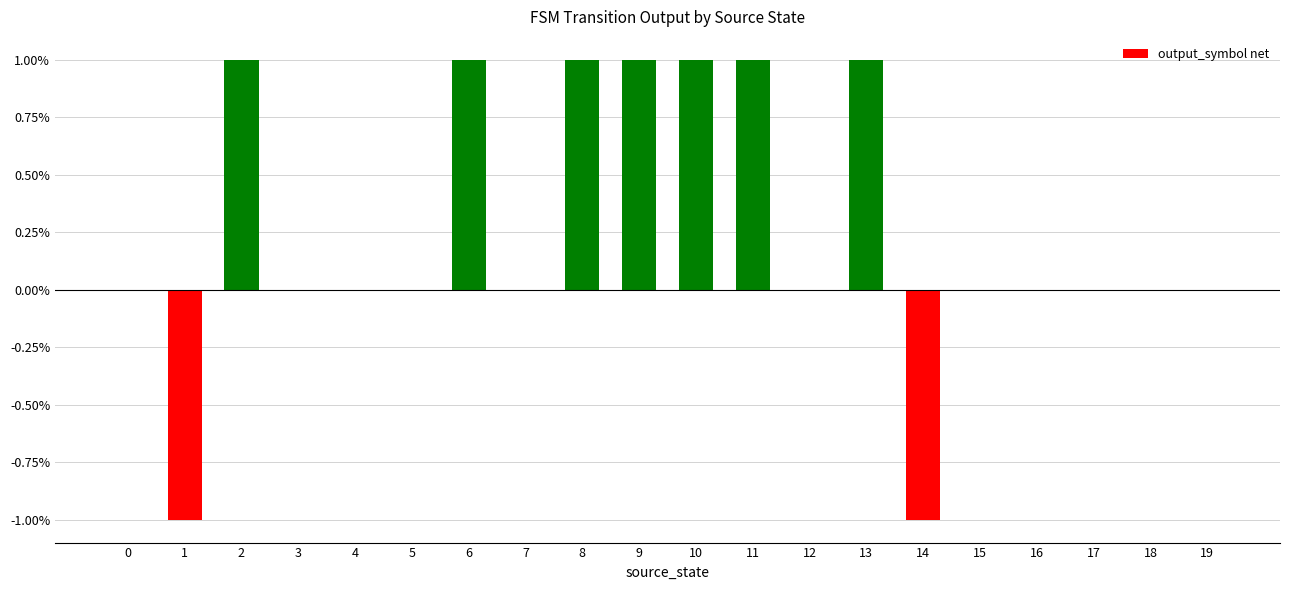

Between 13 and 12, which is larger?

13